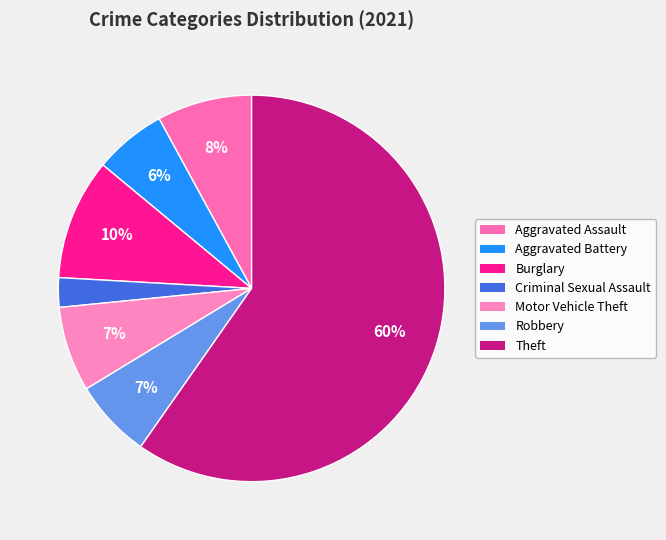

Is it true that Motor Vehicle Theft is 13% of the pie?

False